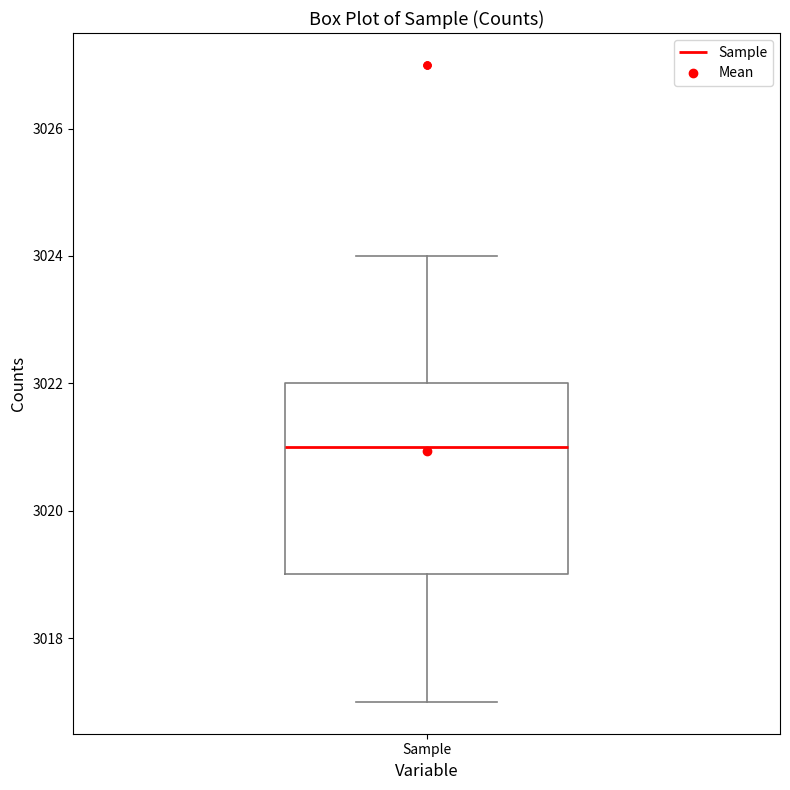

Where does the upper whisker of the box for Sample end on the y-axis? The values are not printed on the chart, so give them approximately, as read against the axis.

3024